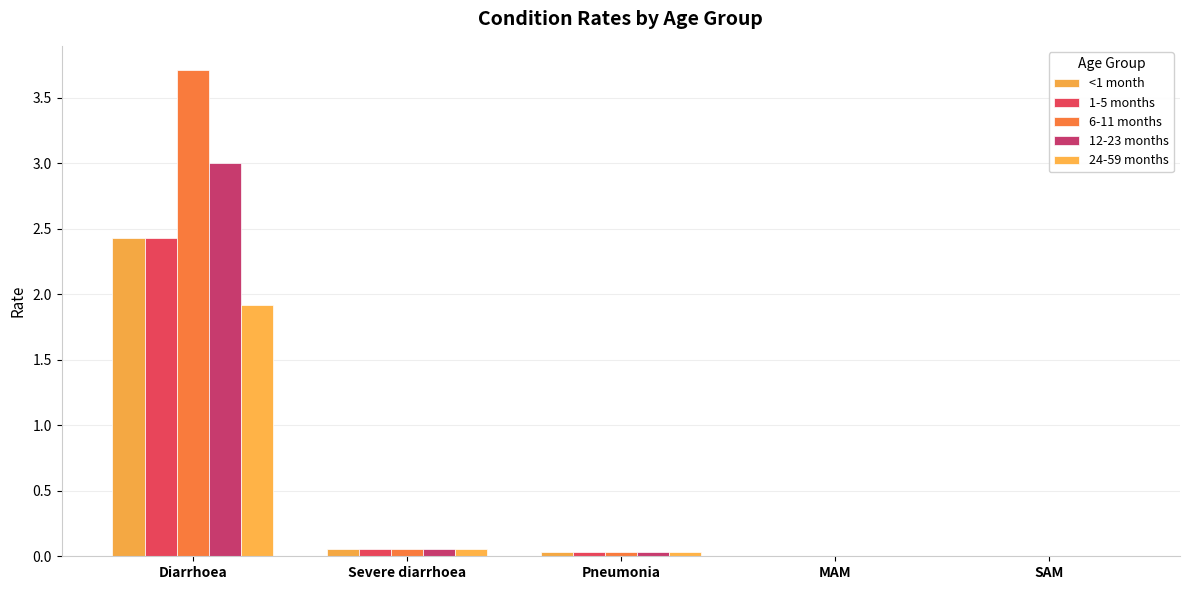

At how many categories does at least one series exceed 0?

5